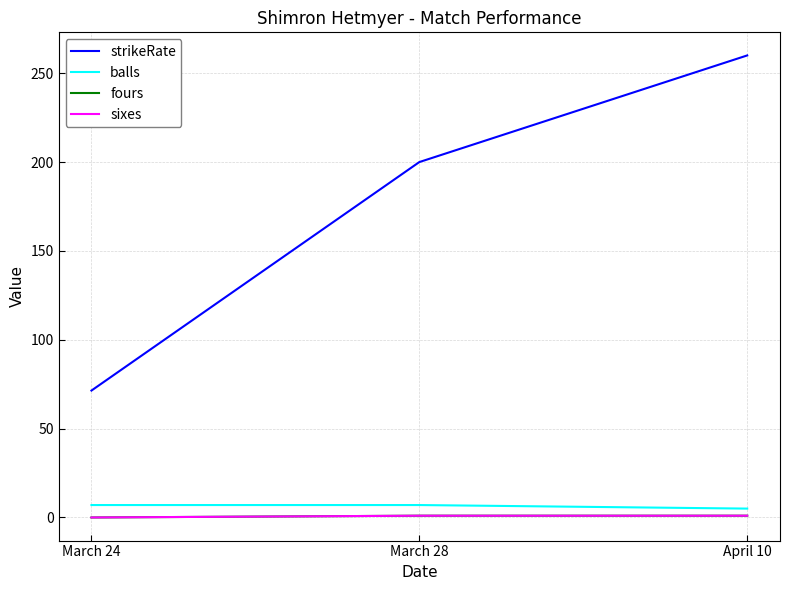

The fours series shows 0.0 at March 24. True or false?

True